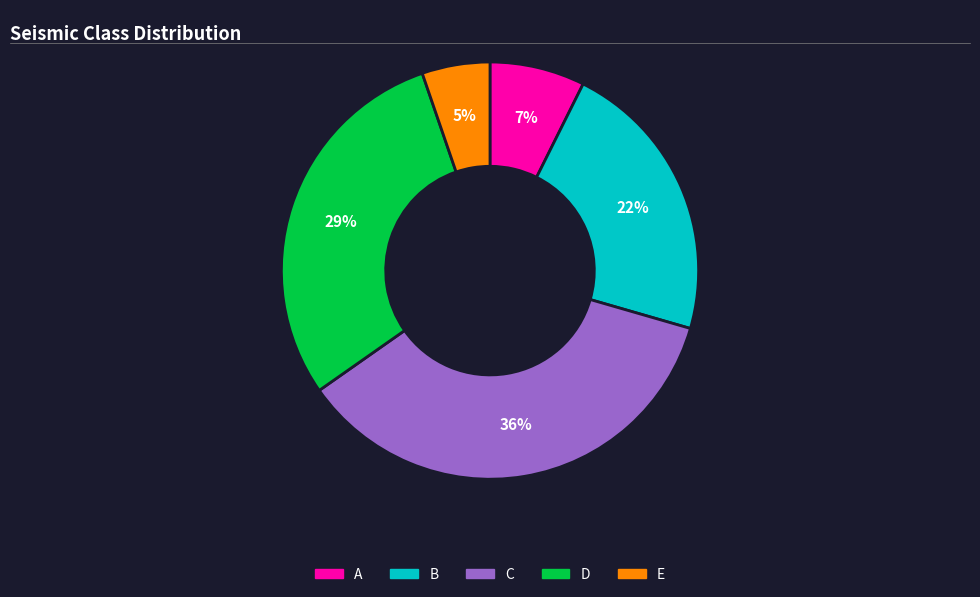

To the nearest percent, what is the difference between the largest and smallest slice percentages?

31%